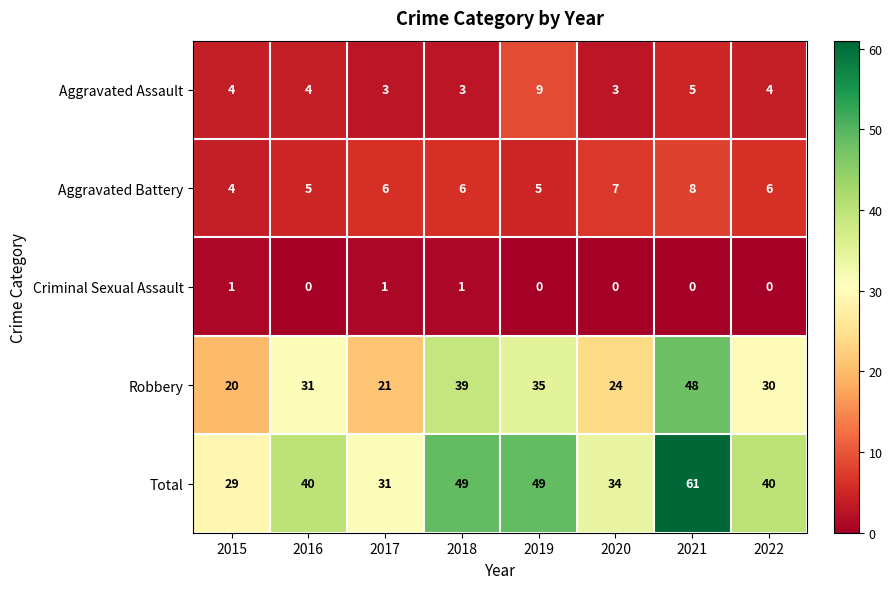

What is the approximate value of Aggravated Battery at 2015?

4